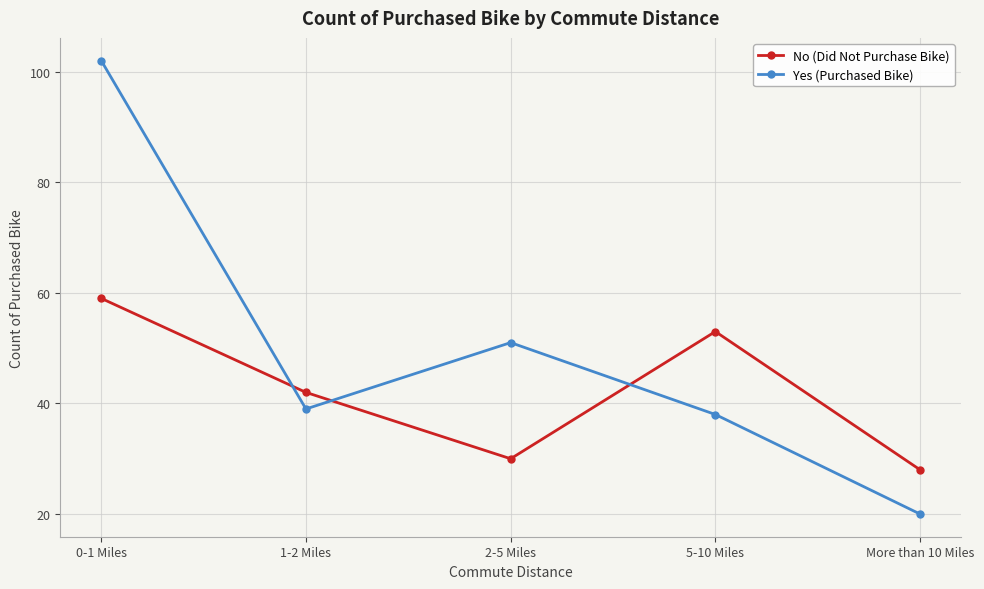

Rank the series by their maximum value, from highest to lowest.

Yes (Purchased Bike), No (Did Not Purchase Bike)